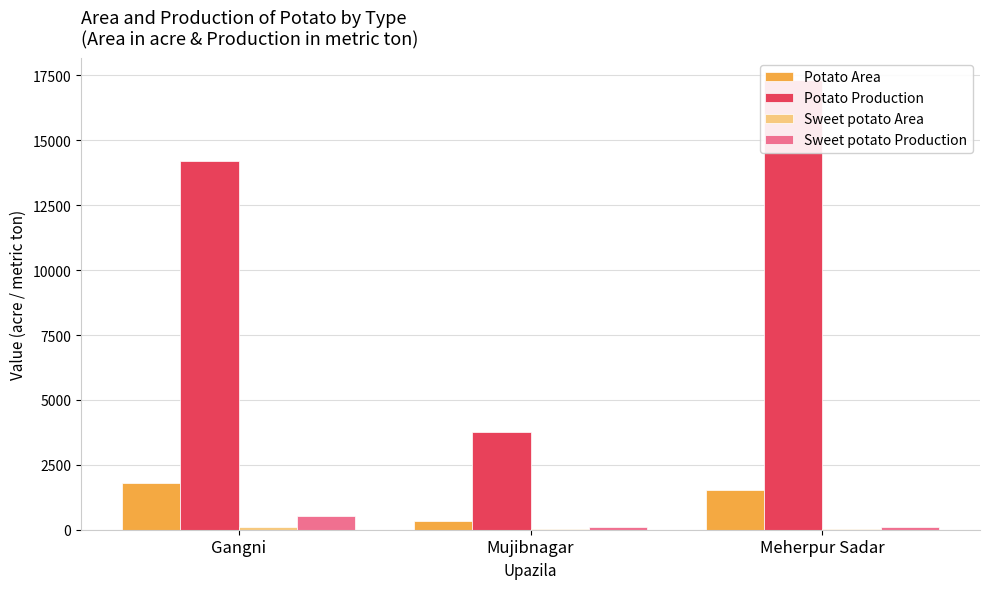

Between Gangni and Meherpur Sadar, which series saw the biggest shift?

Potato Production